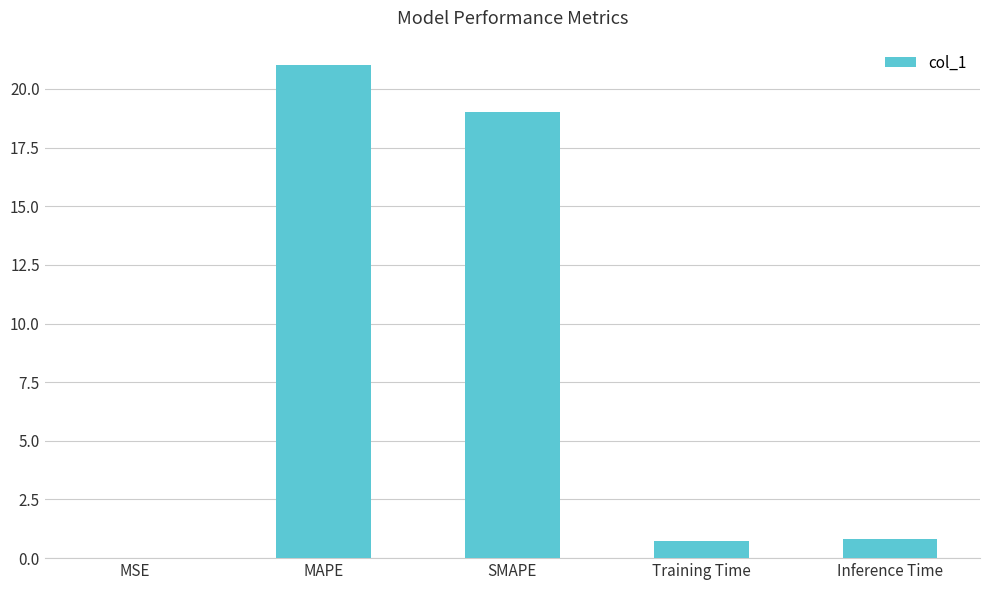

What value does the data have at Training Time?

0.7